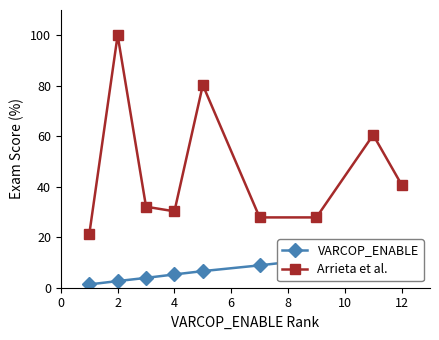

What is the difference between the maximum and minimum values in the VARCOP_ENABLE series?

14.5